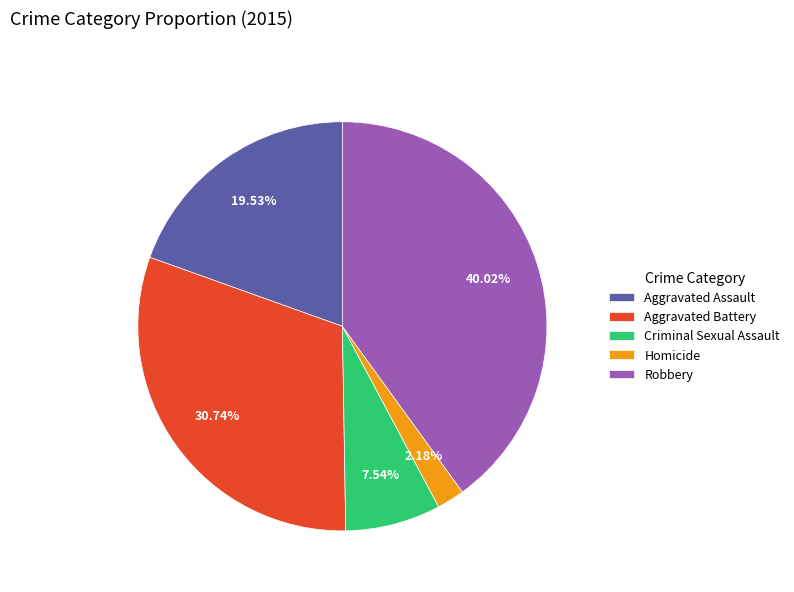

Count the number of slices in the pie.

5